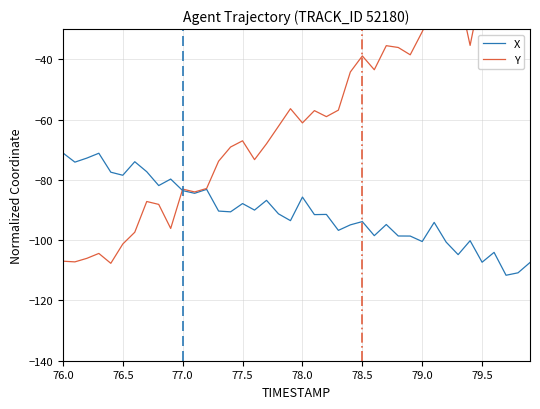

What is the minimum value for X?

-111.7